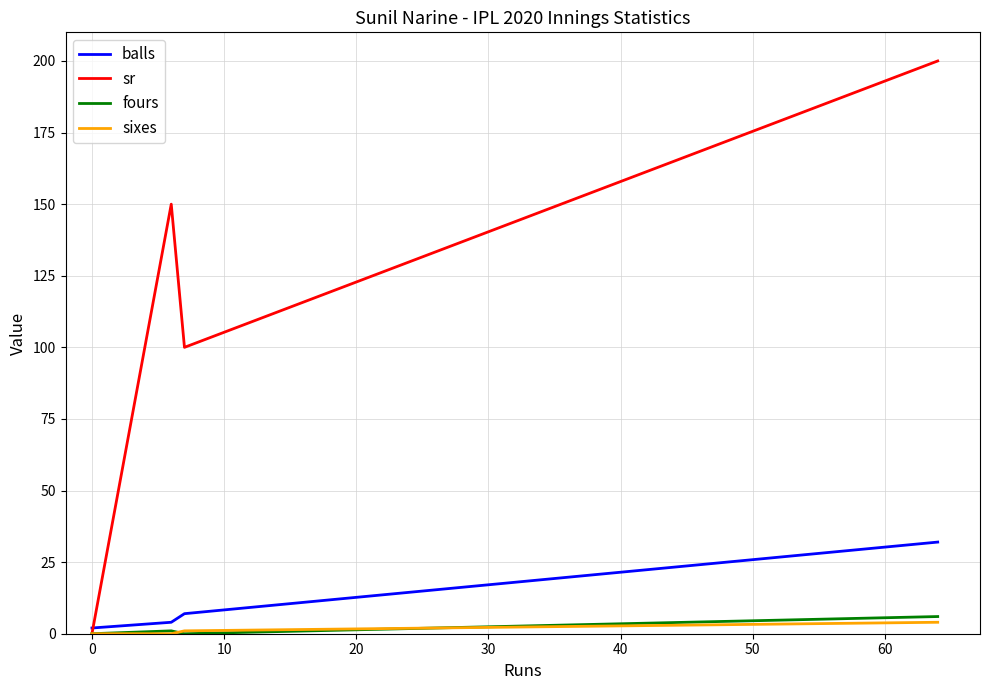

Reading left to right, what are all the values shown in this chart?

balls: 2	2	4	7	32
sr: 0	0	150	100	200
fours: 0	0	1	0	6
sixes: 0	0	0	1	4